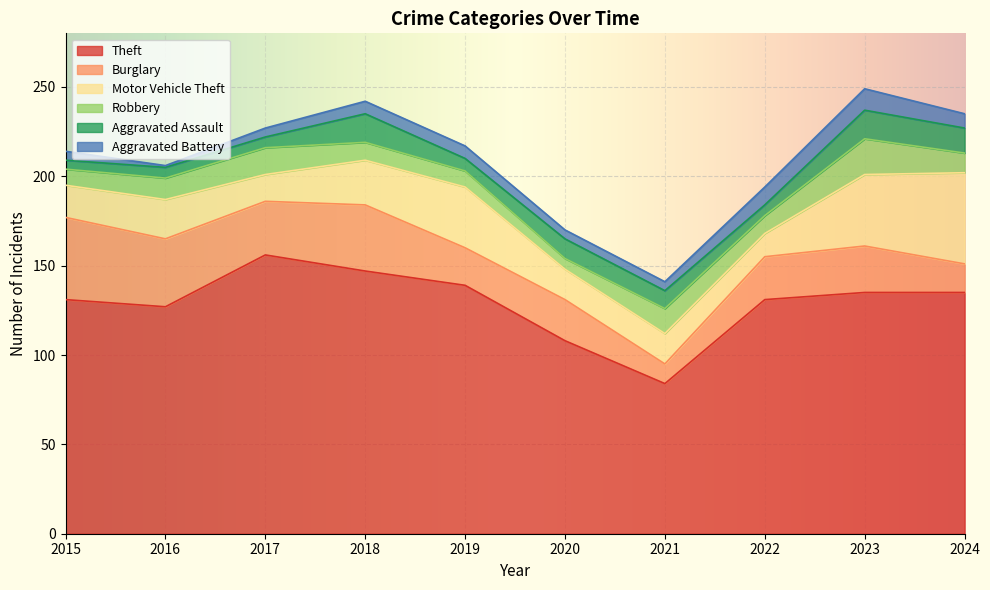

Which label corresponds to the largest value in the chart?

2017